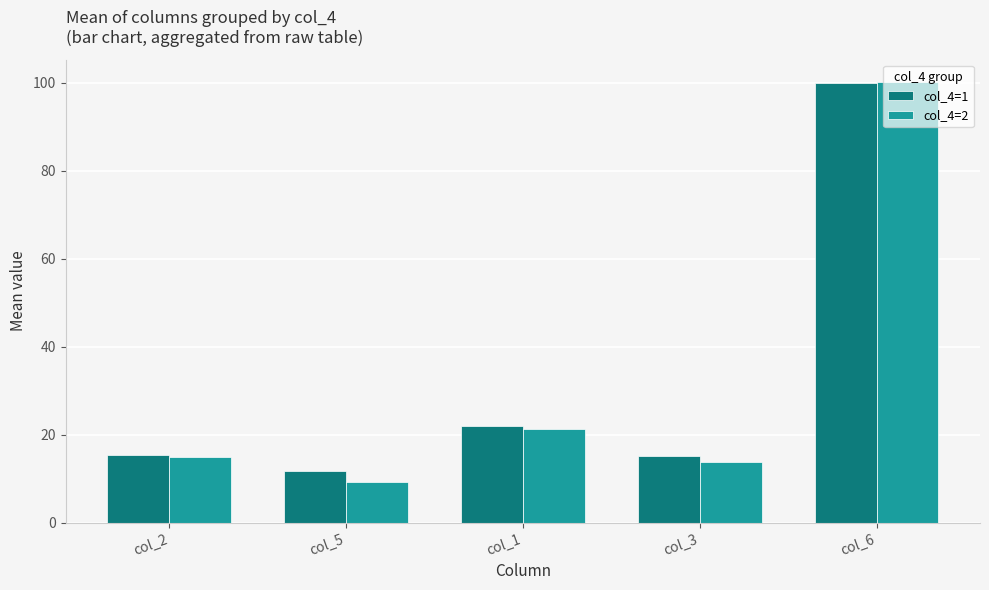

At which label is col_4=1 closest to 55?

col_1